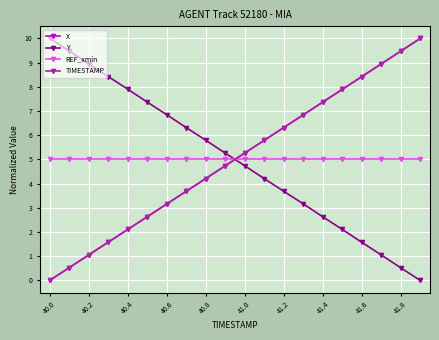

What is the lowest value of the REF_xmin series?

5.0